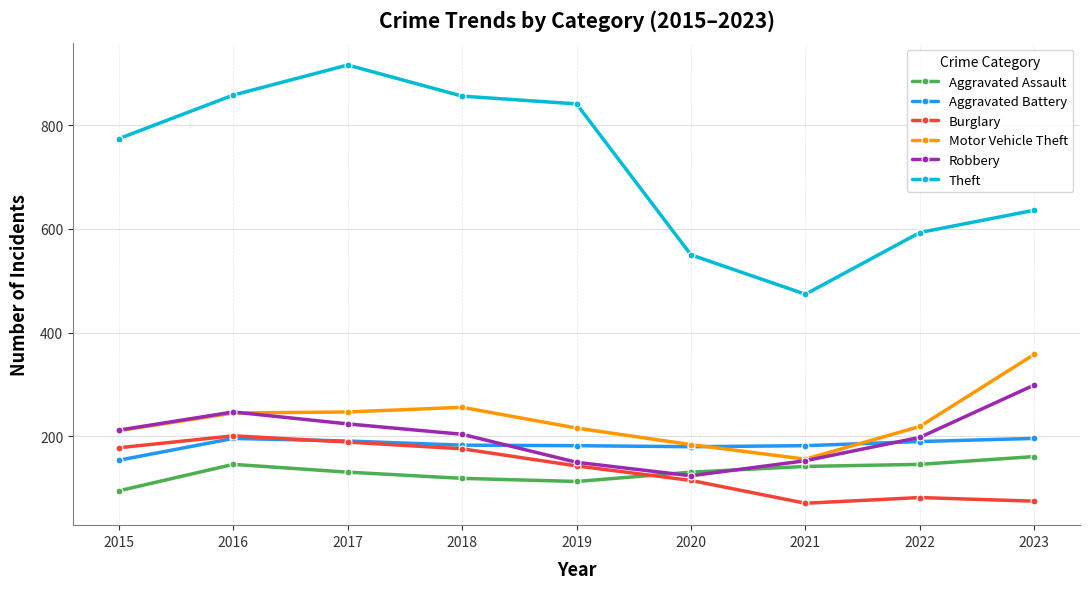

How many distinct data groups are displayed?

6